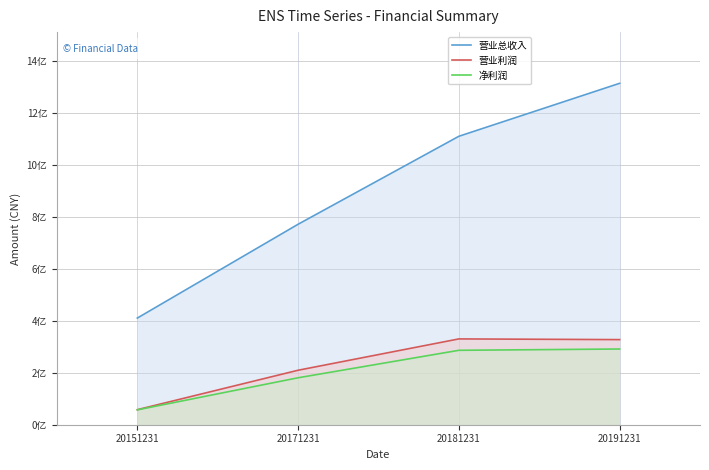

True or false: 营业总收入 and 营业利润 intersect in this chart.

False